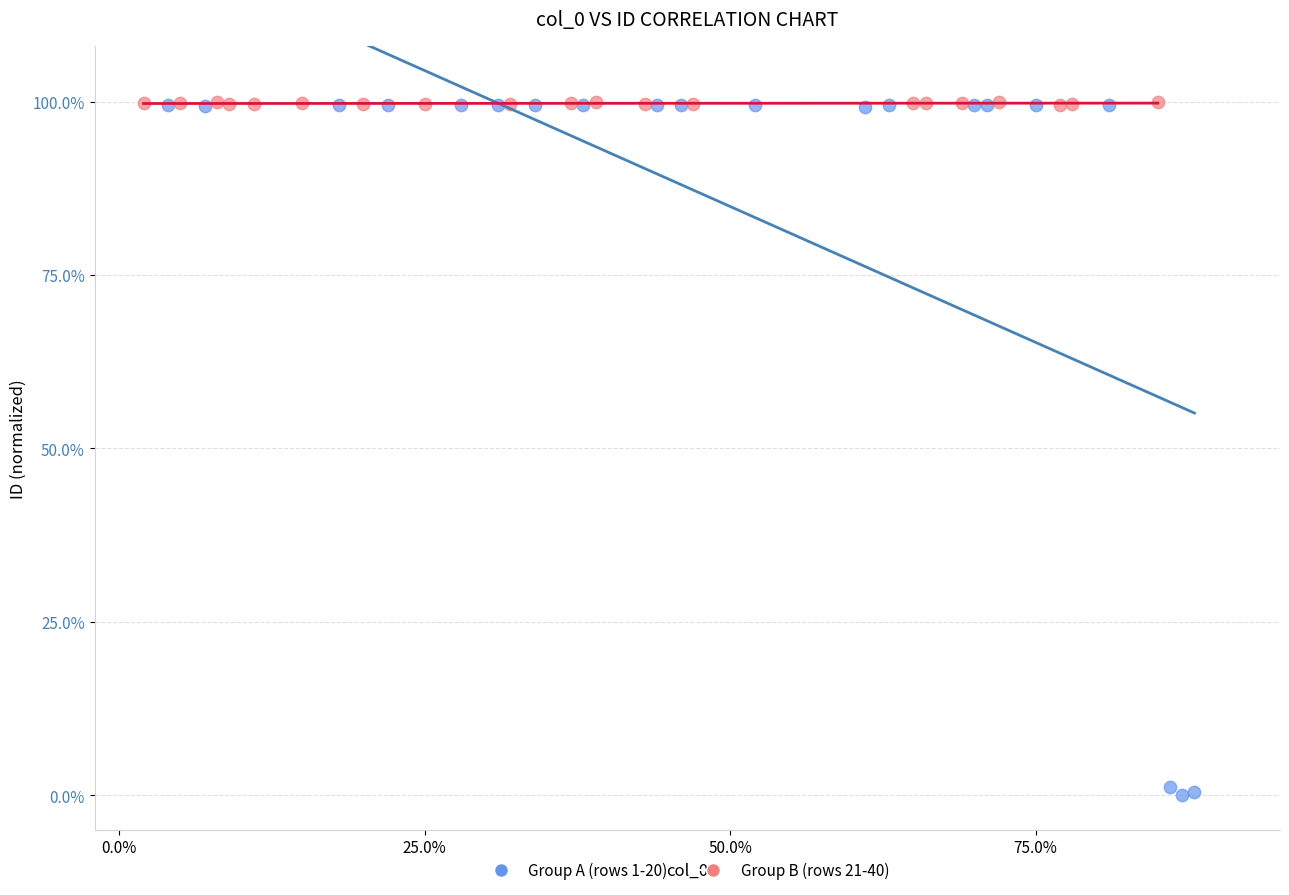

Which series has the widest spread of Y values?

Group A (rows 1-20)